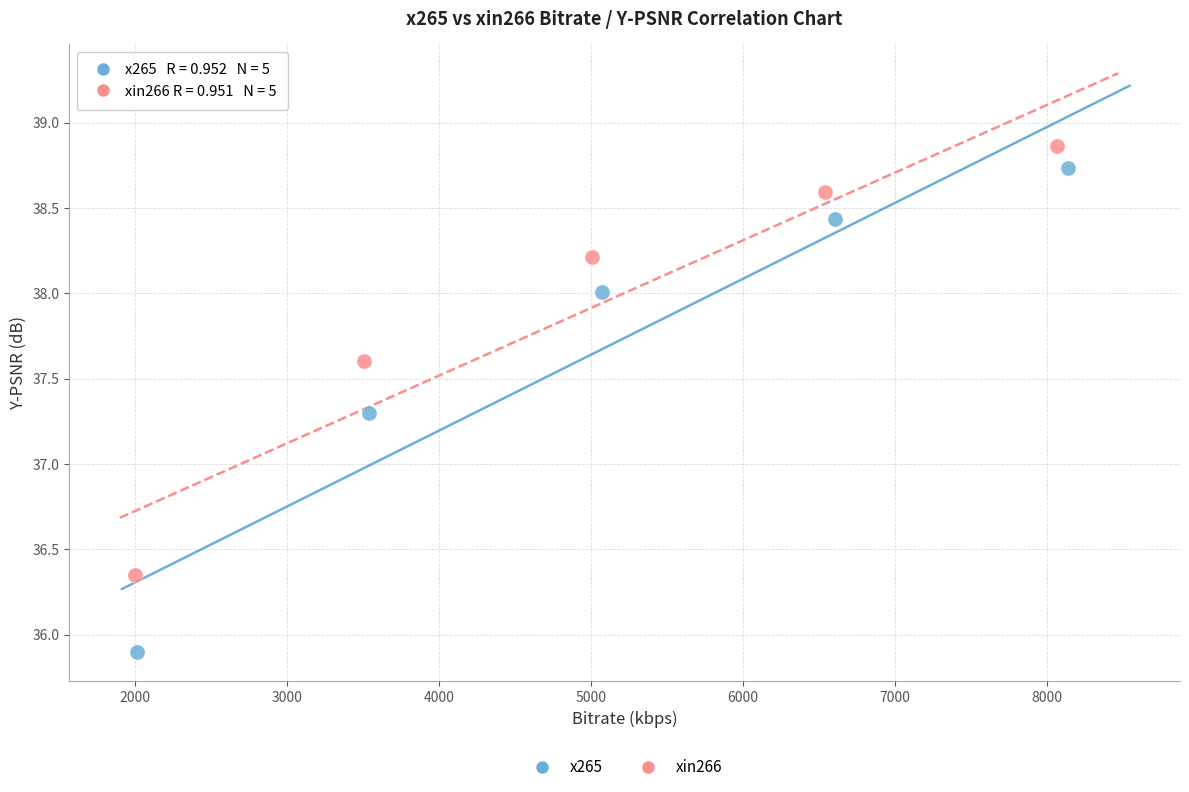

Which series has the largest Y range (max minus min)?

x265